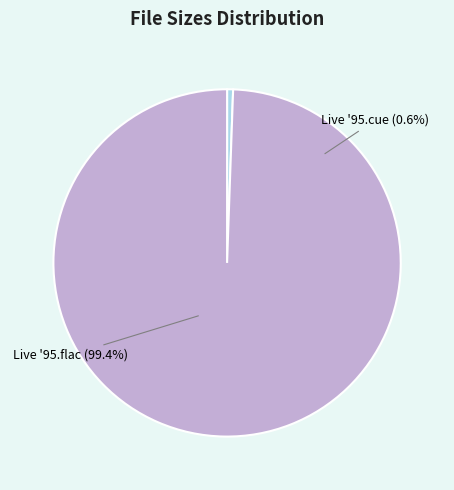

Which has a higher value, /Unknown Artist - Live '95.flac or /Unknown Artist - Live '95.cue?

/Unknown Artist - Live '95.flac